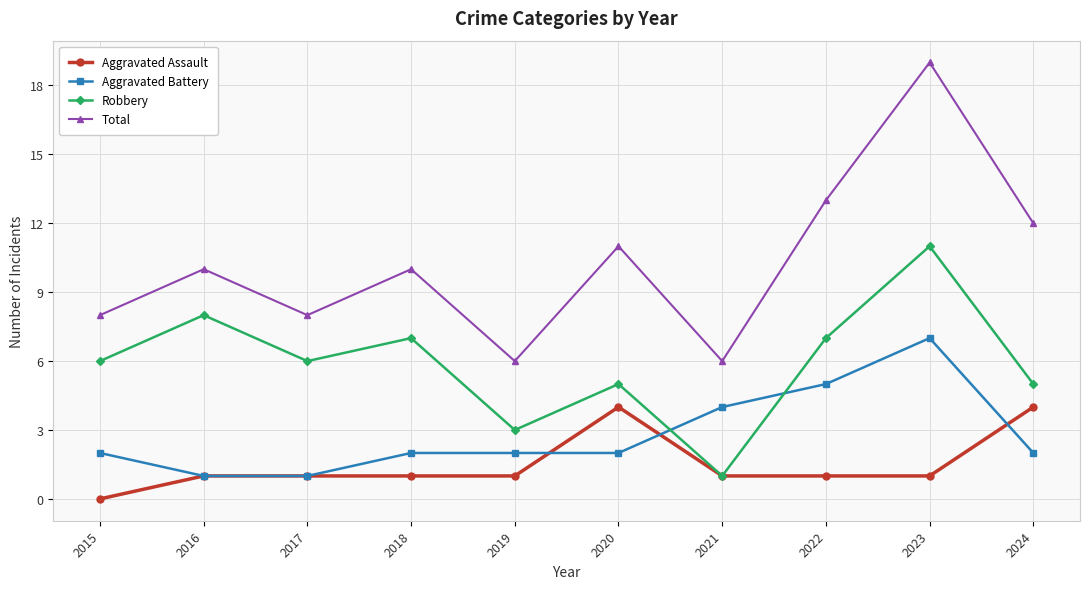

Count the Aggravated Battery values in the range 2 to 4.

6